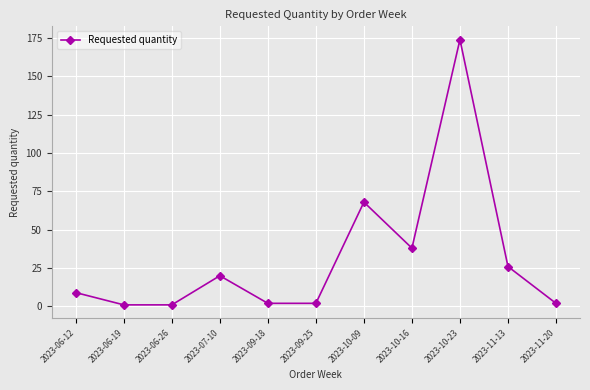

Reading left to right, what are all the values shown in this chart?

2023-06-12=9	2023-06-19=1	2023-06-26=1	2023-07-10=20	2023-09-18=2	2023-09-25=2	2023-10-09=68	2023-10-16=38	2023-10-23=174	2023-11-13=26	2023-11-20=2